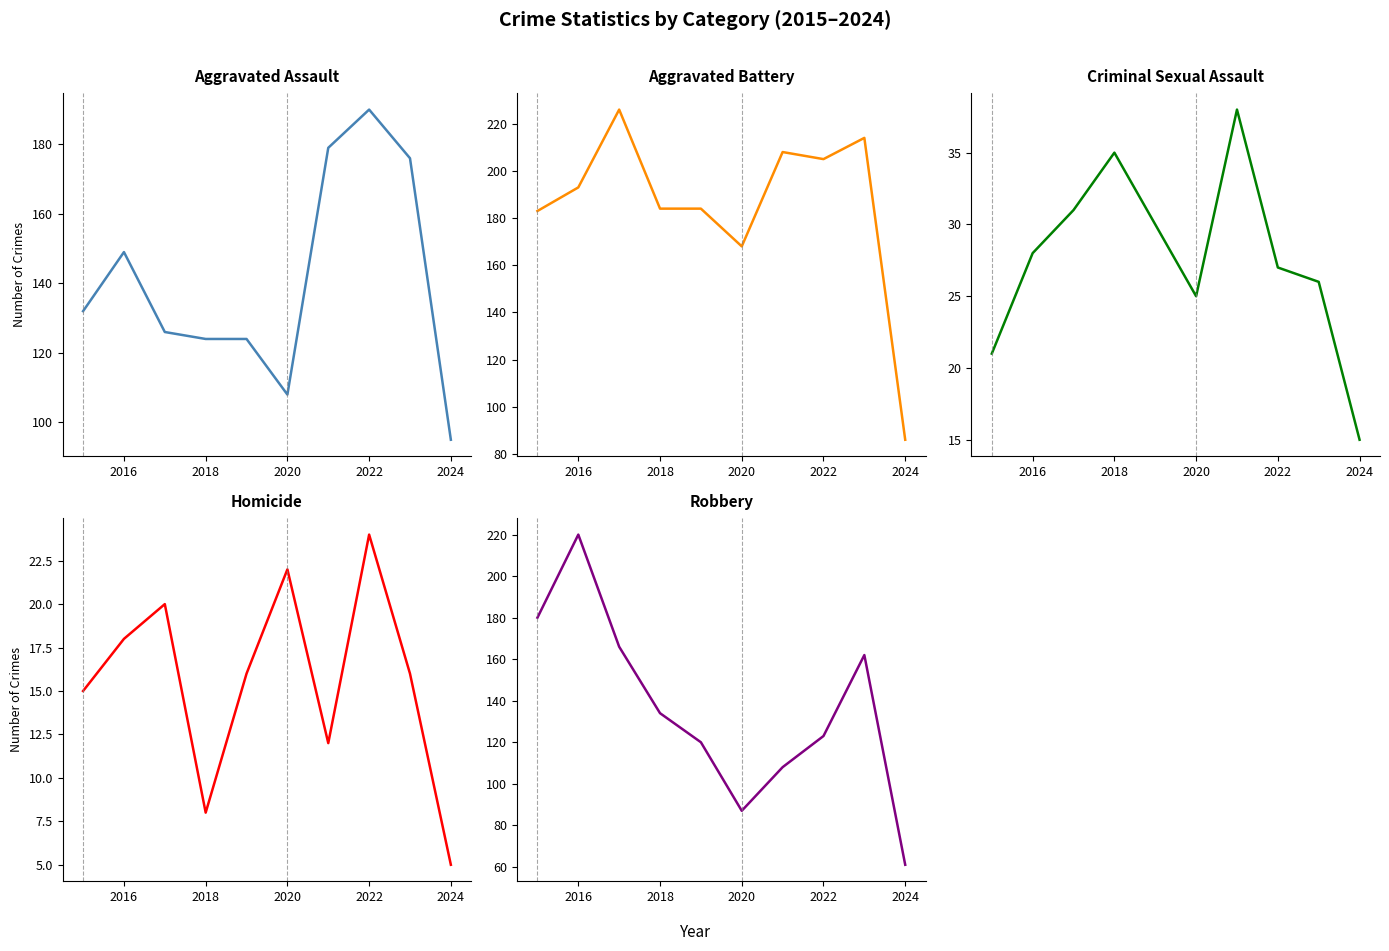

Which series has the largest range (max minus min)?

Robbery